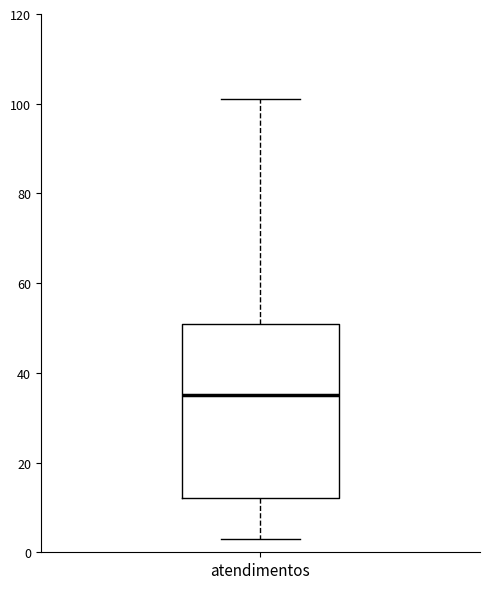

Transcribe this box plot: give where the median line is, the range the box spans, and where the two whiskers end, as read against the y-axis. The values are not printed on the chart, so give them approximately, as read against the axis.

median 36, box 12 to 52, whiskers 4 to 102